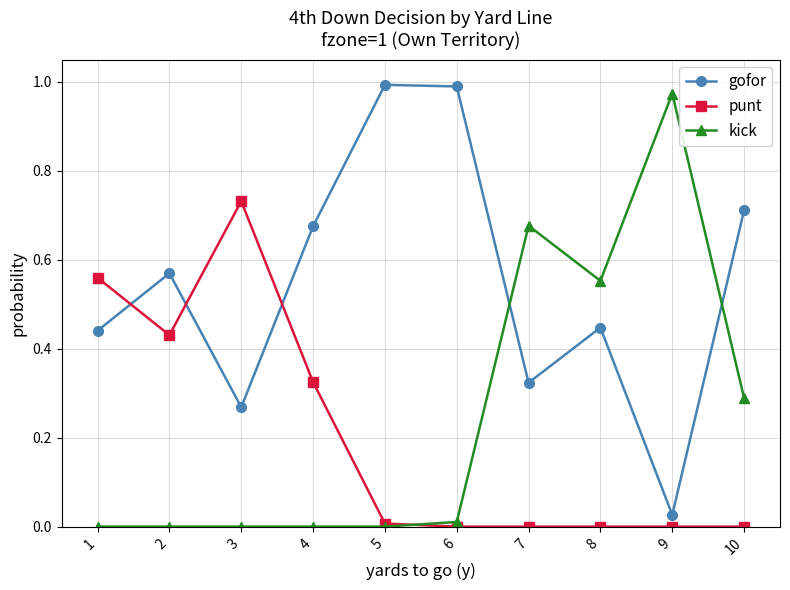

What is the sum of the gofor values at 7 and 5?

1.3